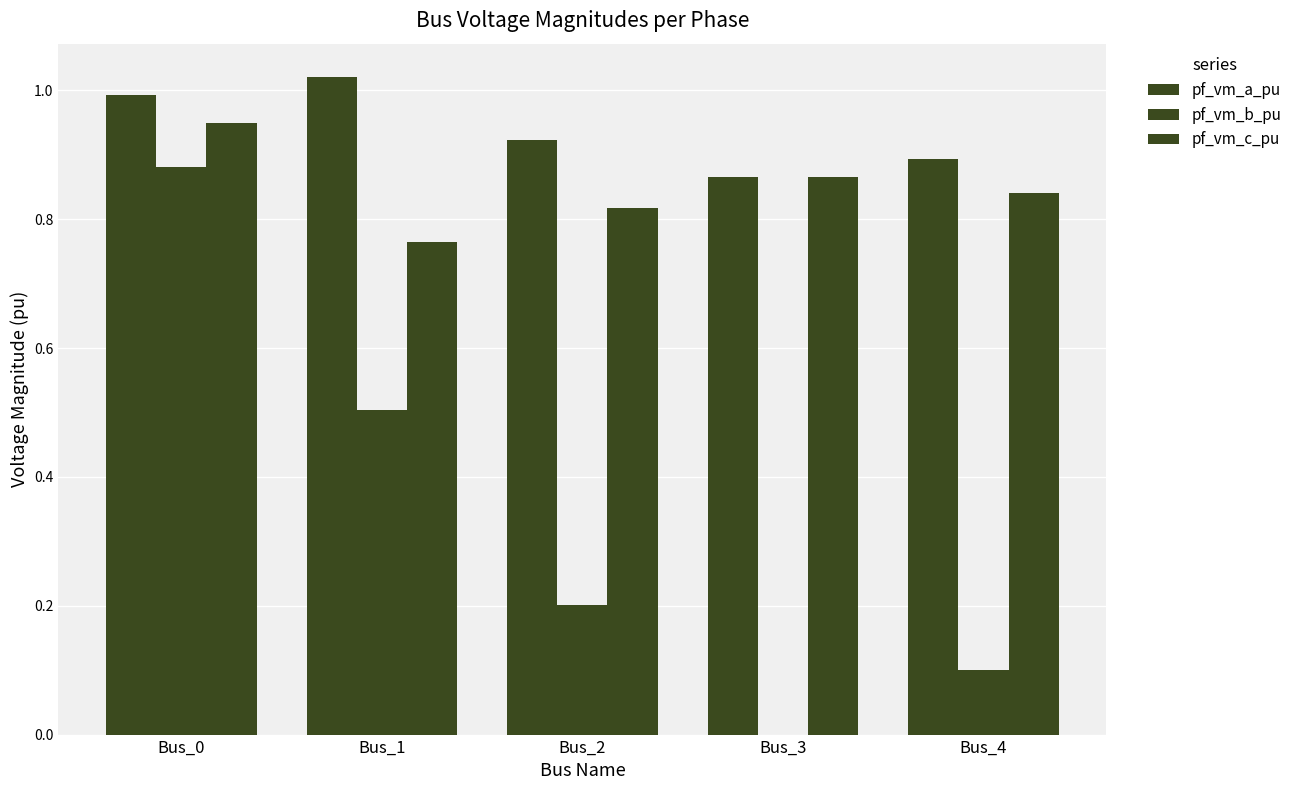

What is the difference between the second highest and minimum values in the pf_vm_a_pu series?

0.1